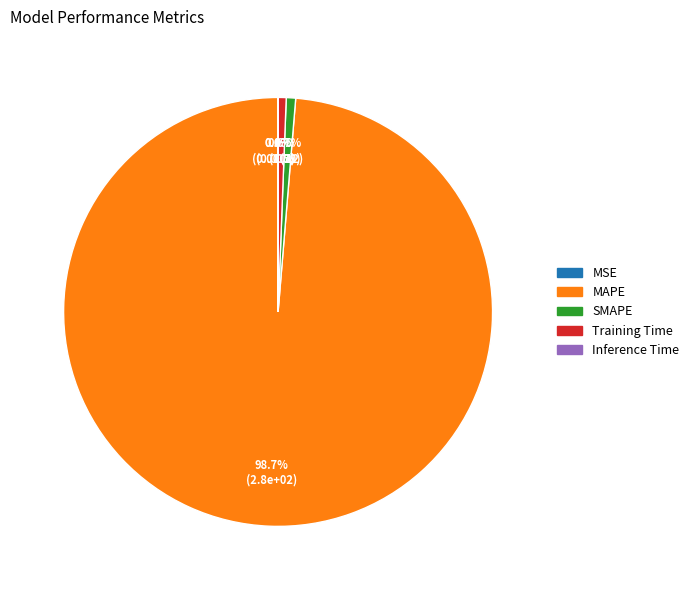

To the nearest percent, what portion does MAPE represent?

99%